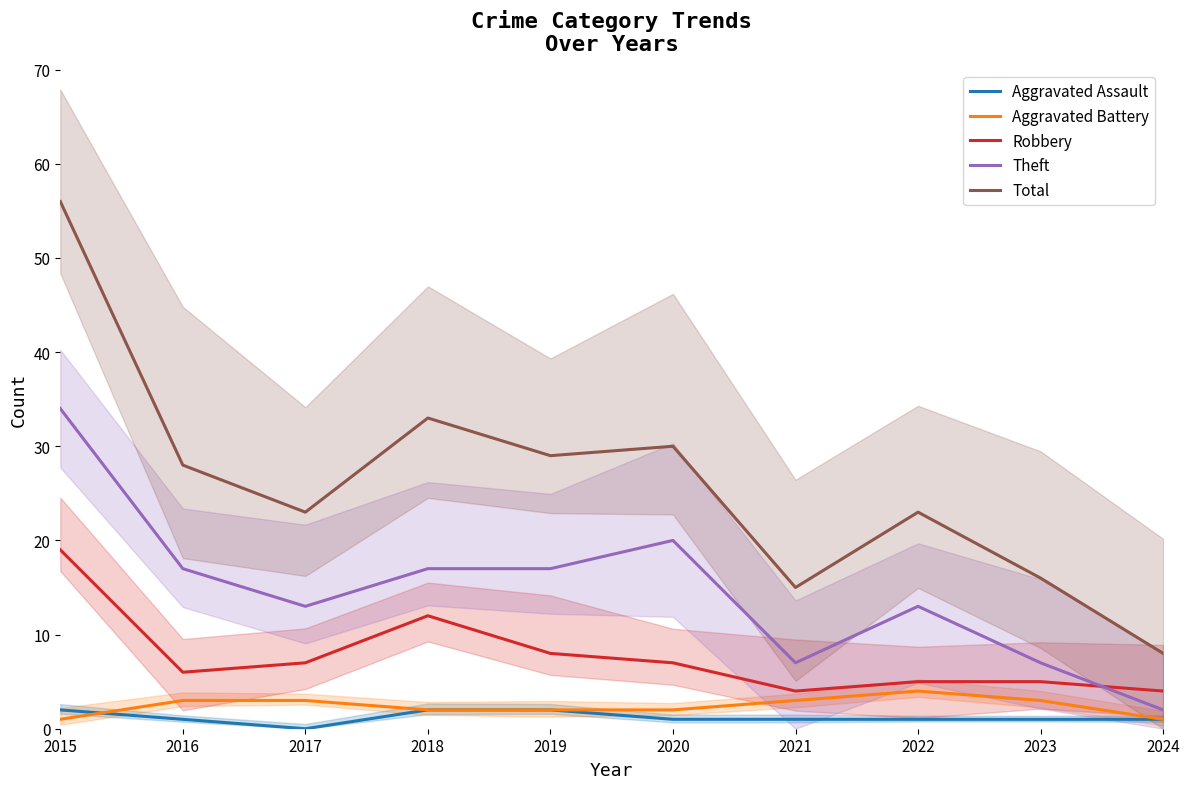

True or false: Robbery has a value of 9 at 2022.

False